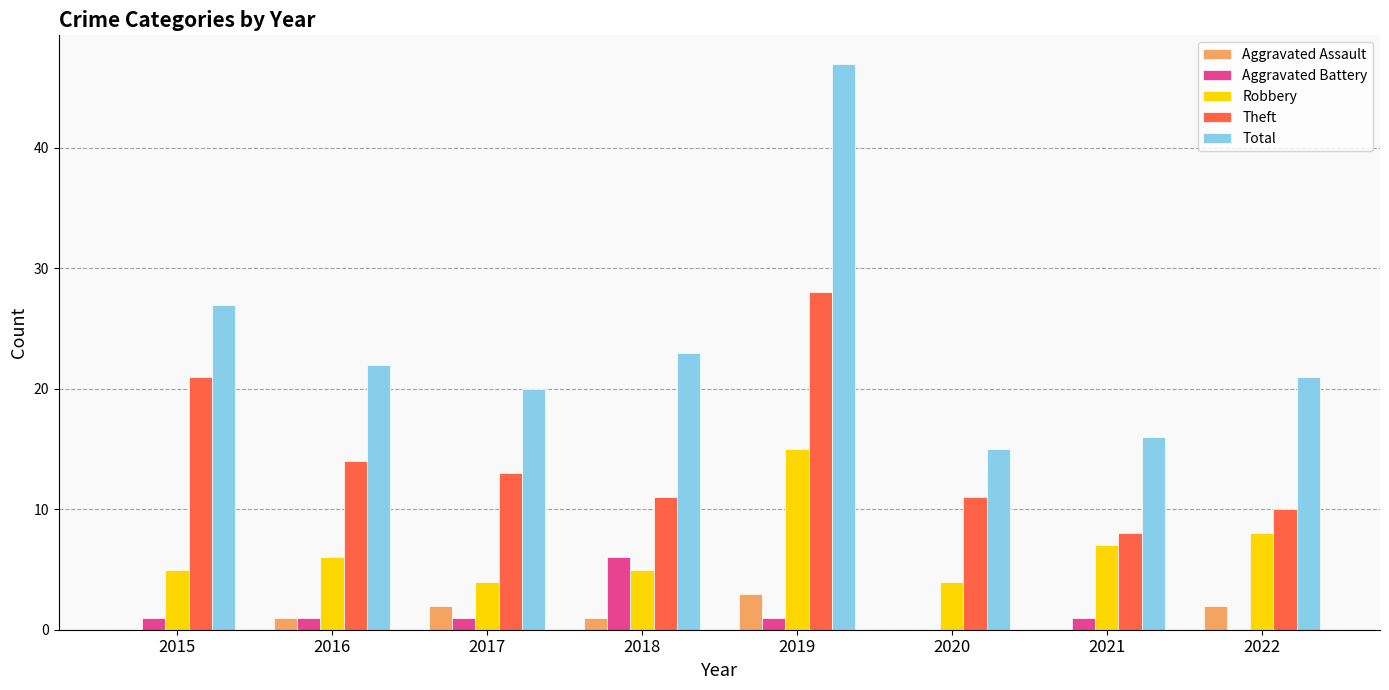

Which series changed the most between 2016 and 2020?

Total